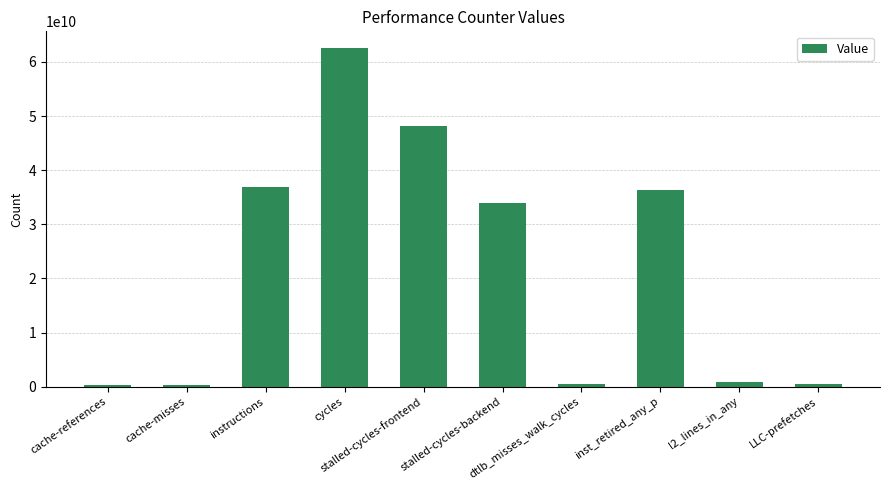

What is the maximum value shown in the chart?

62530052475